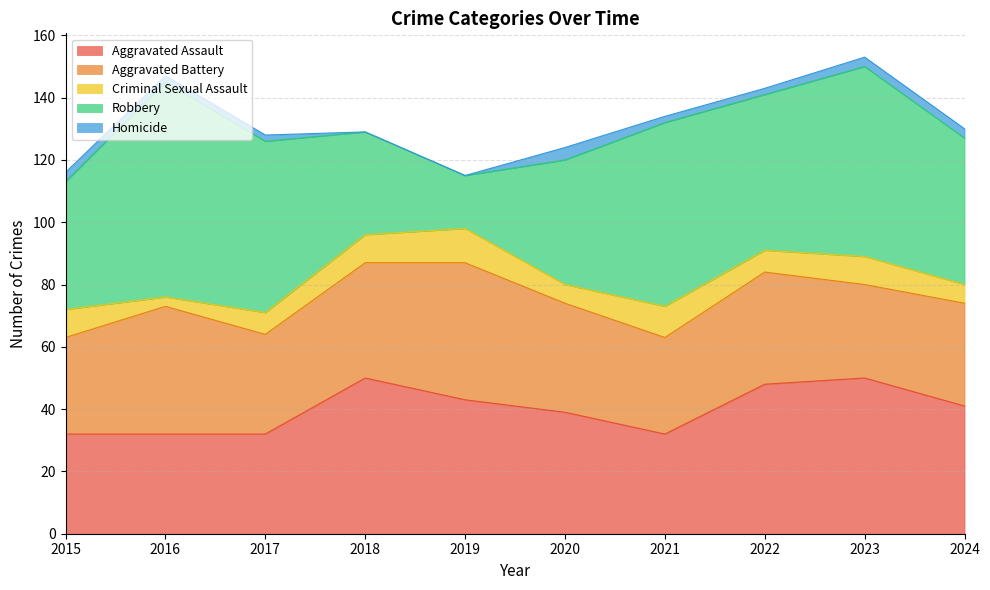

Does the chart have visible grid lines?

Yes